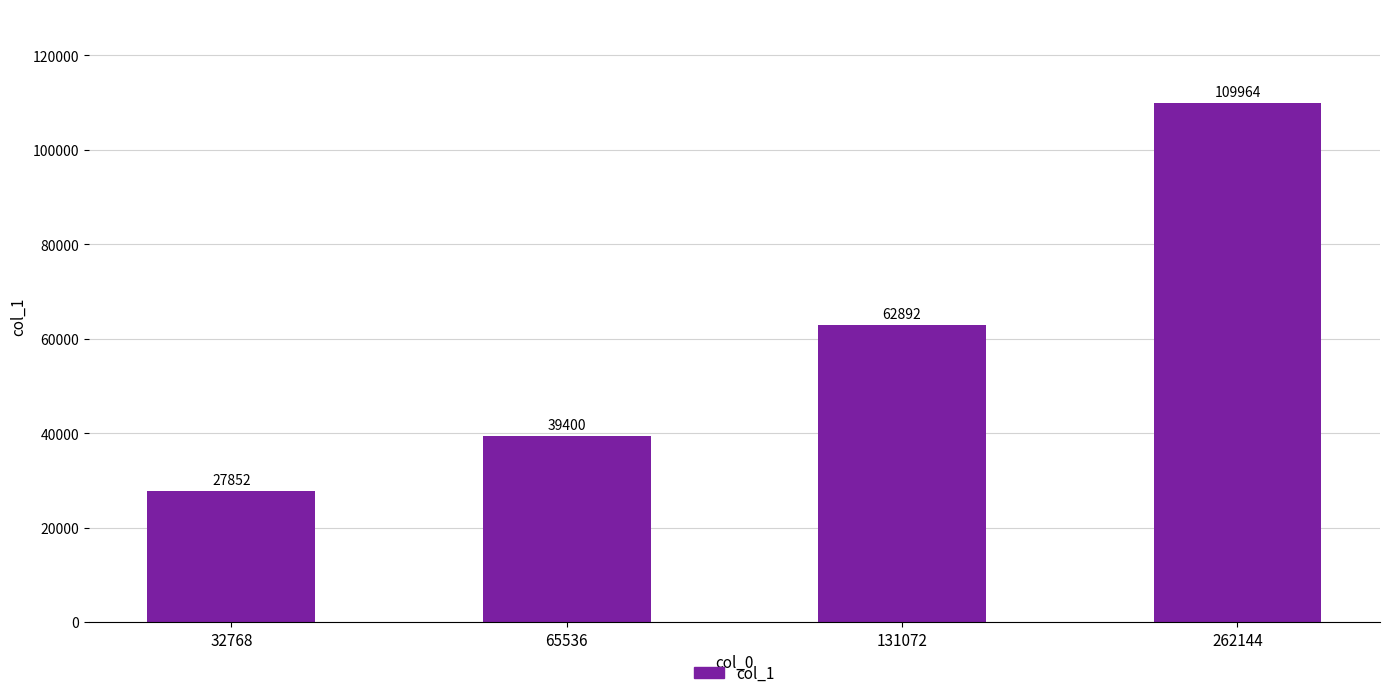

What is the value of the 2nd bar from the left?

39400